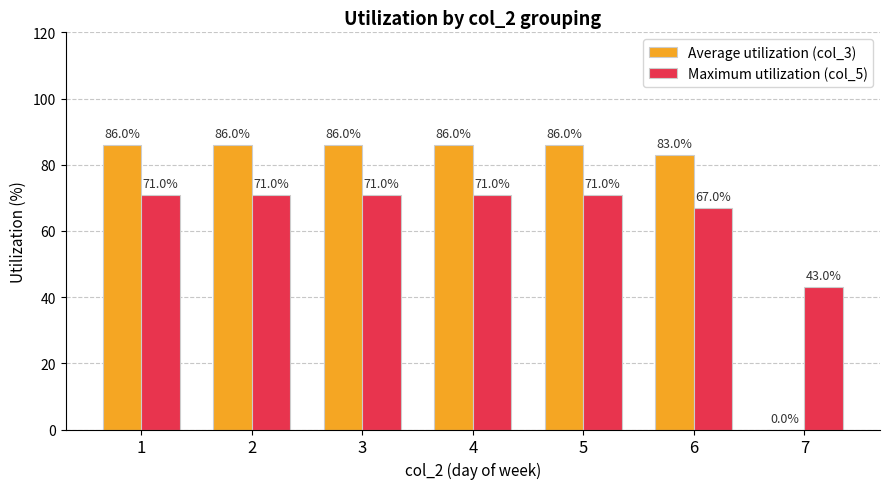

Are the bars horizontal?

No